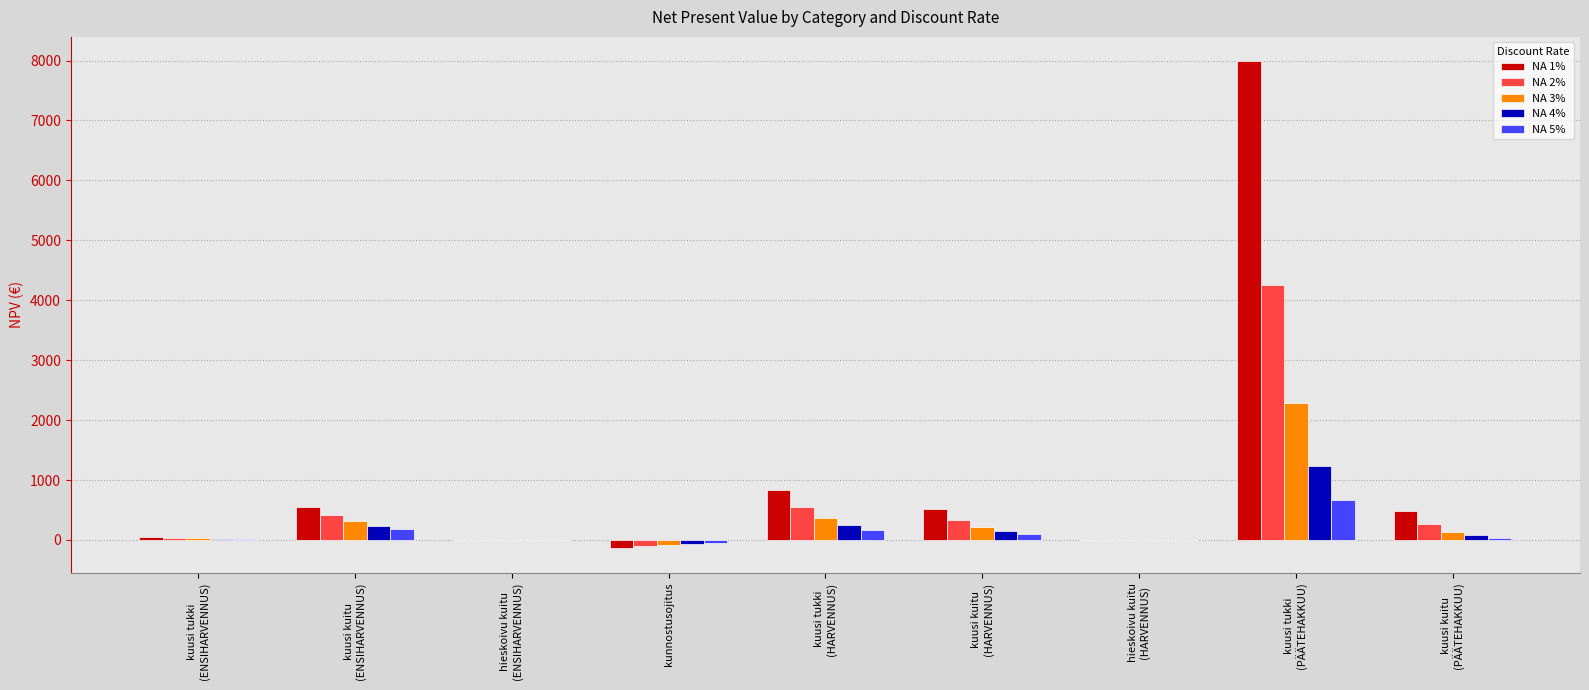

What is the sum of all NA 3% values?

3266.2